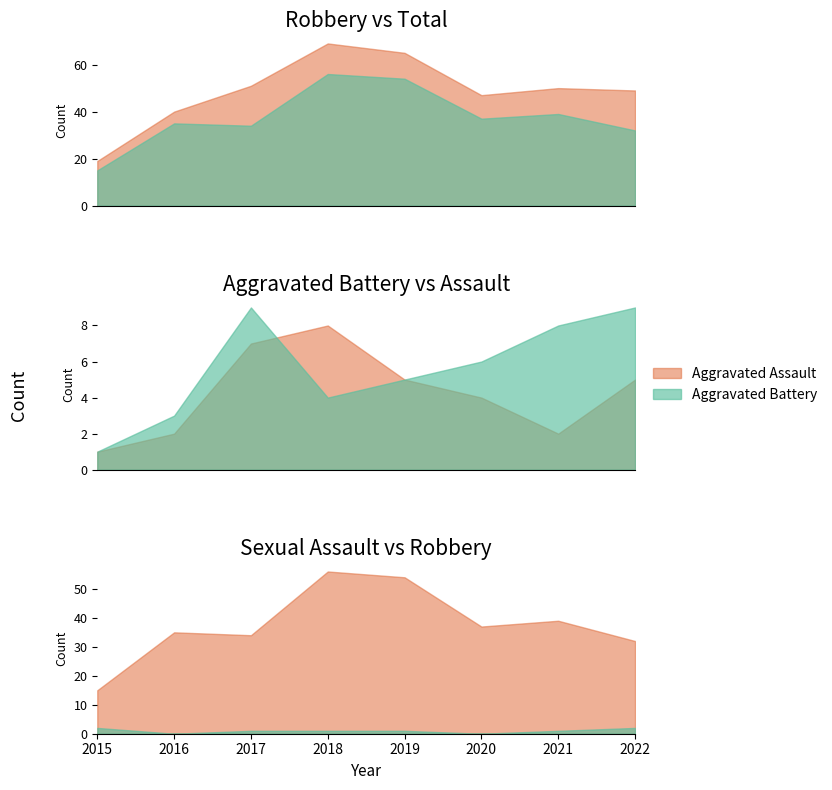

List the series in order of their peak value, lowest first.

Criminal Sexual Assault, Aggravated Assault, Aggravated Battery, Robbery, Total